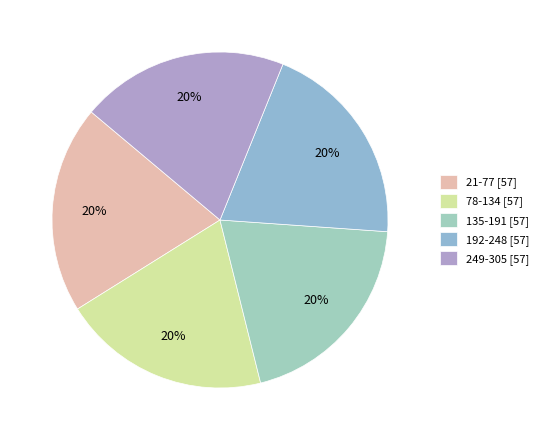

How many slices are in this pie chart?

5